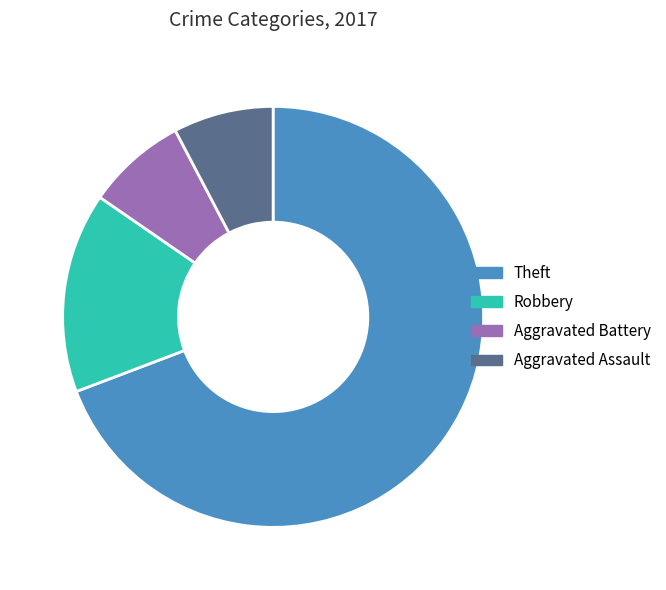

Is it true that Theft is 69% of the pie?

True